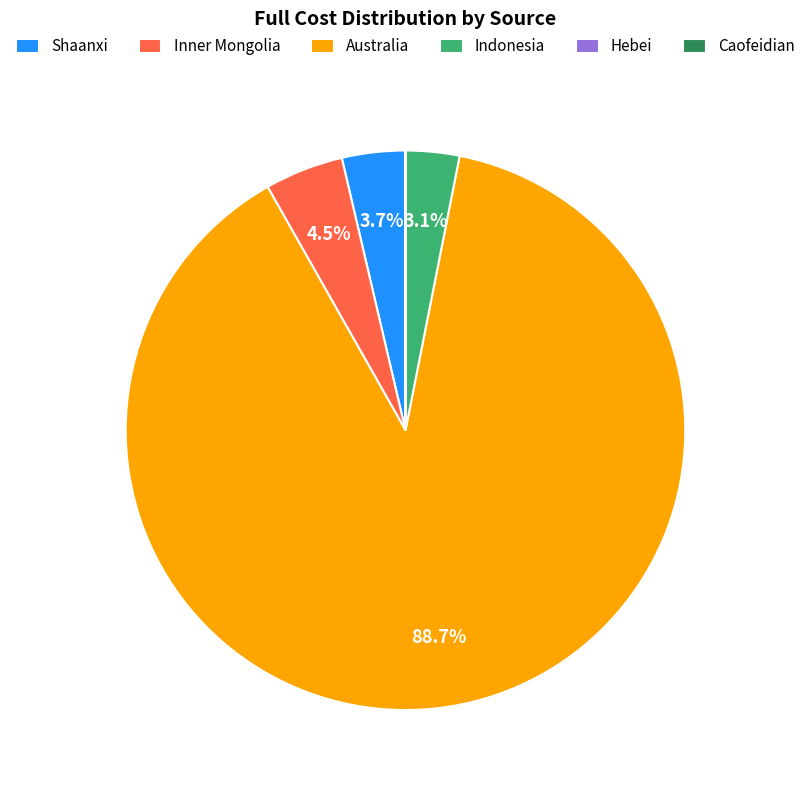

Do Inner Mongolia and Indonesia together represent more than half of the pie?

No